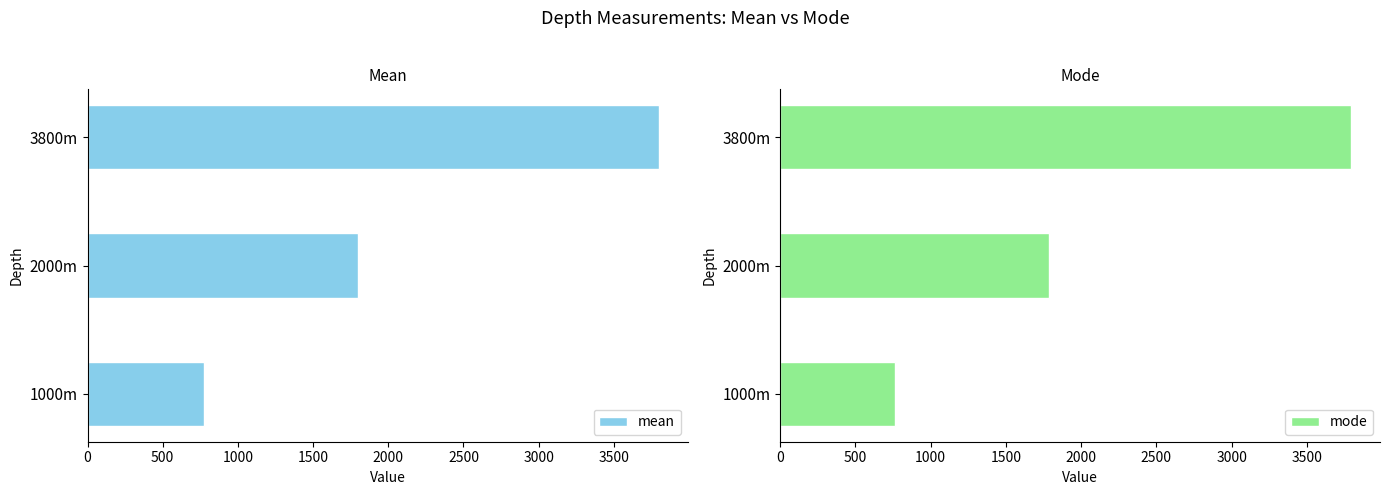

How many groups of bars are there?

3